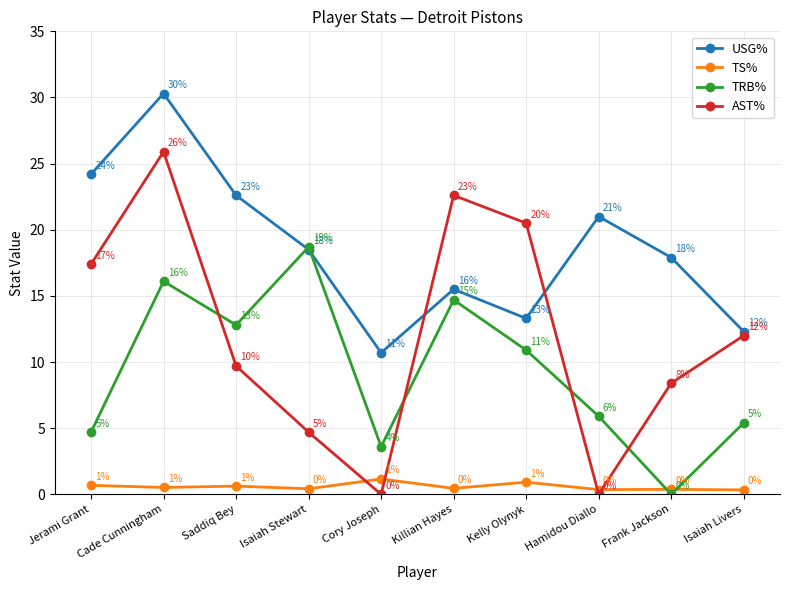

How many positive values does the AST% series have?

8